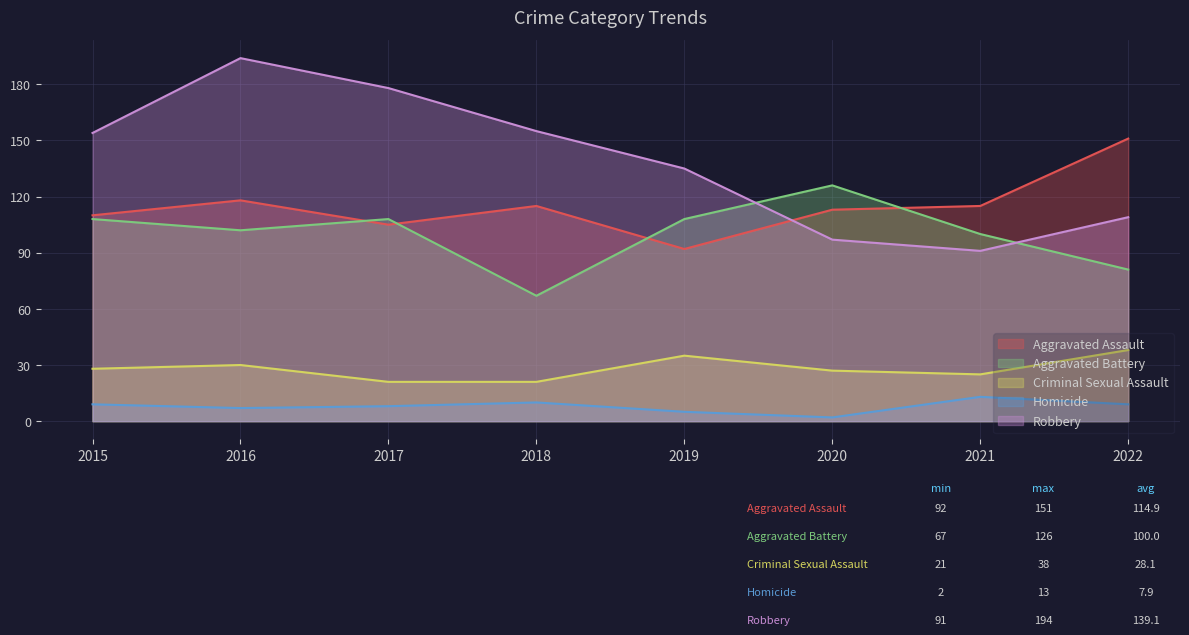

True or false: Homicide and Aggravated Assault cross at least once.

False